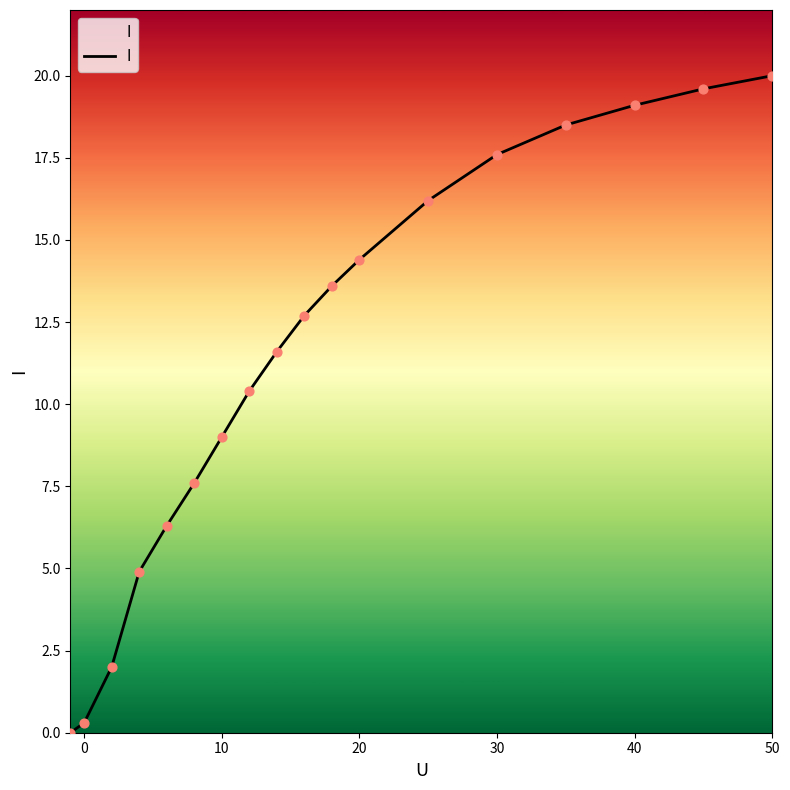

What is the greatest value displayed?

20.0